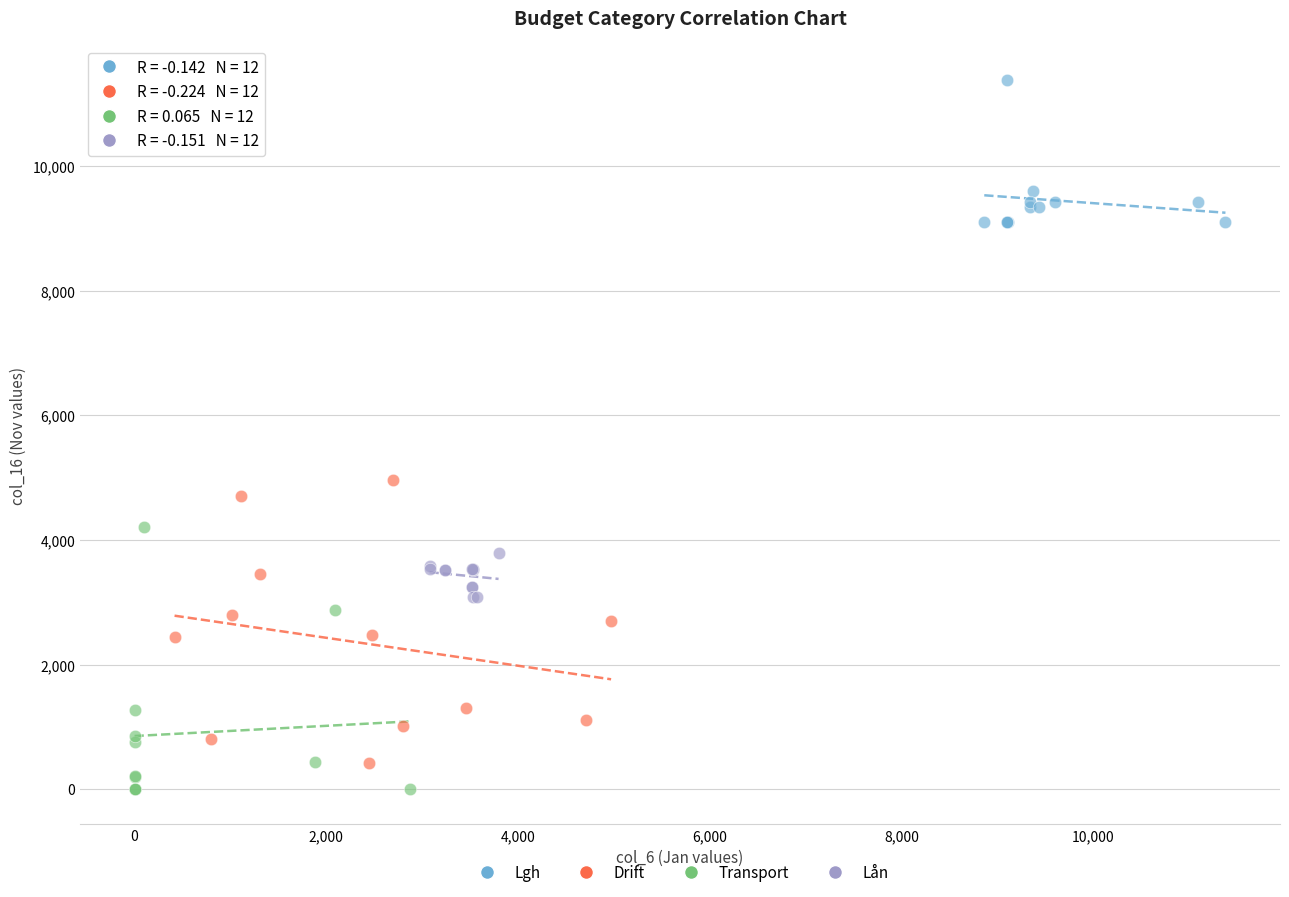

Which series reaches the maximum Y coordinate?

Lgh